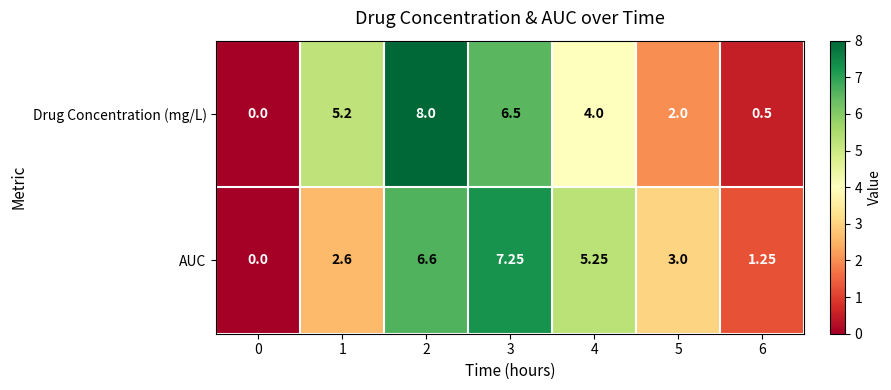

Which series has the largest total across all categories?

Drug Concentration (mg/L)